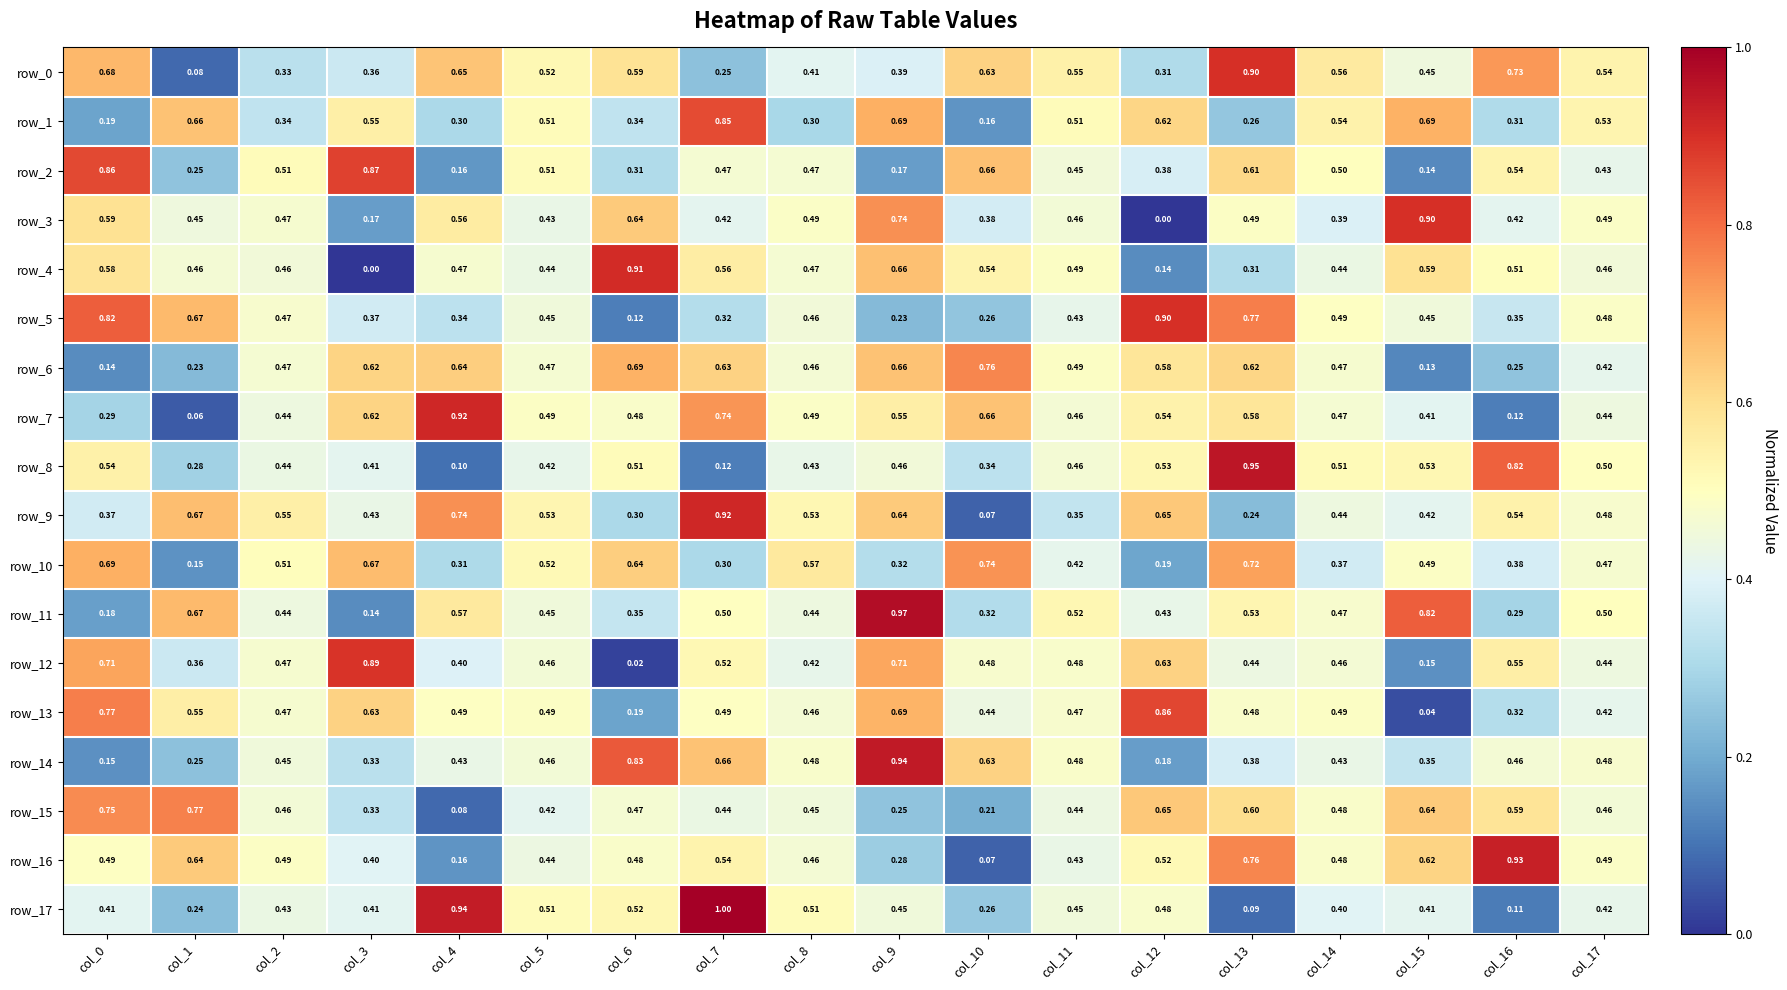

What is the maximum value for row_17?

1.0